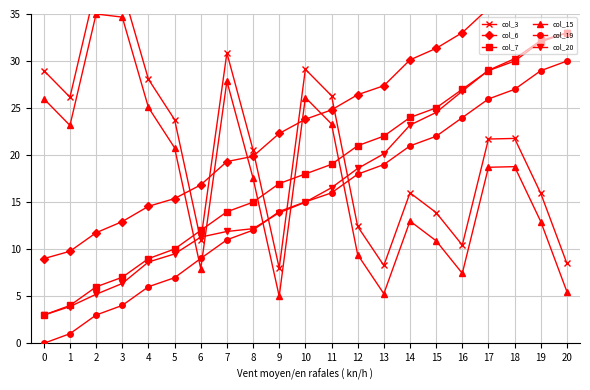

What is the difference between the highest and lowest values at 4?

22.1